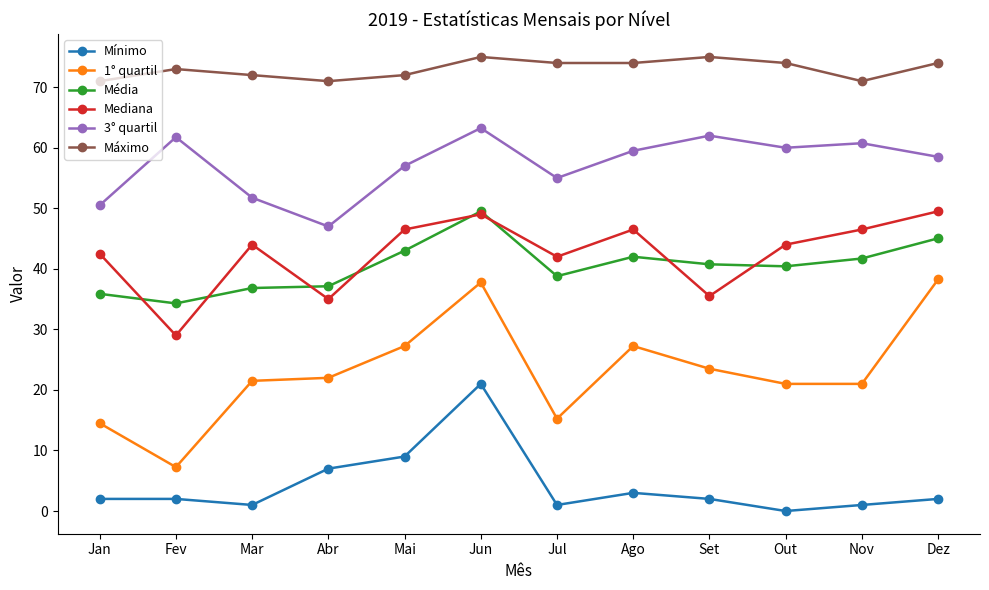

Where is the first local maximum for Máximo?

Fev